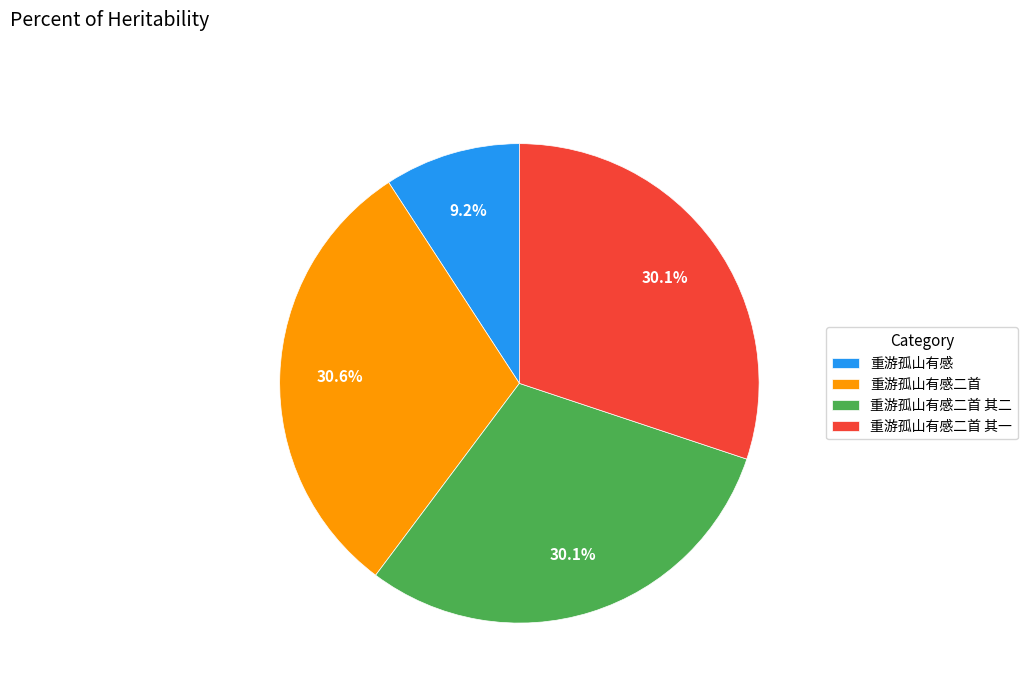

To the nearest percent, what is the combined percentage of 重游孤山有感 and 重游孤山有感二首 其一?

39%